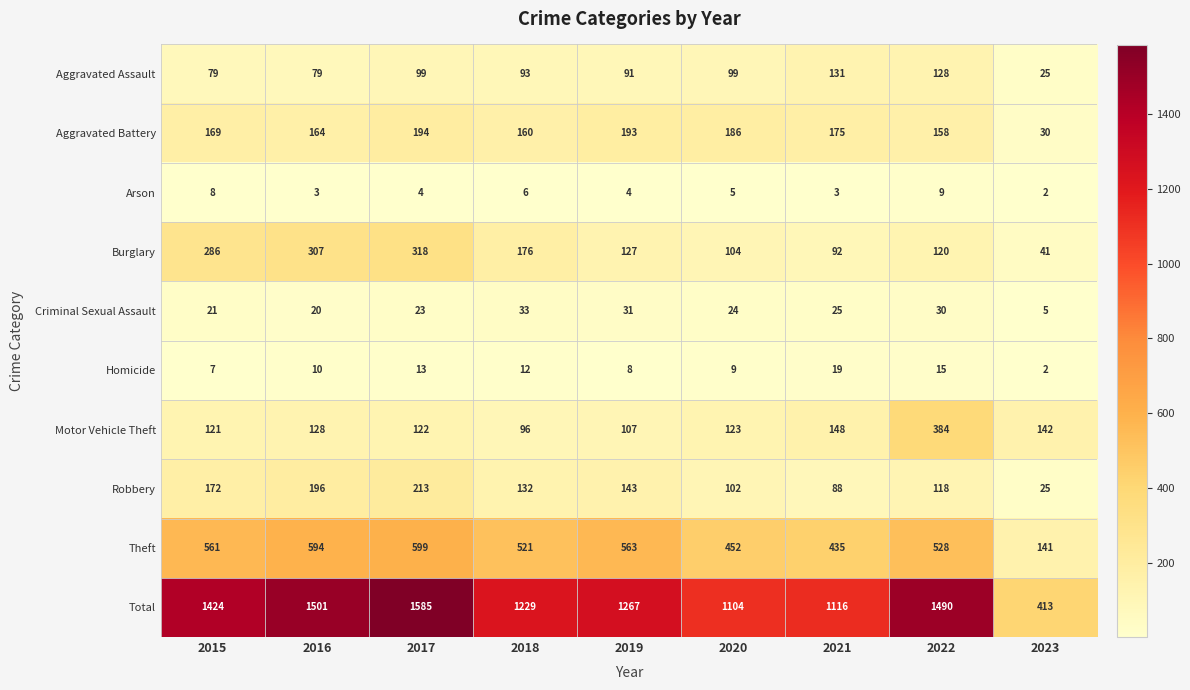

What is the greatest value displayed?

1585